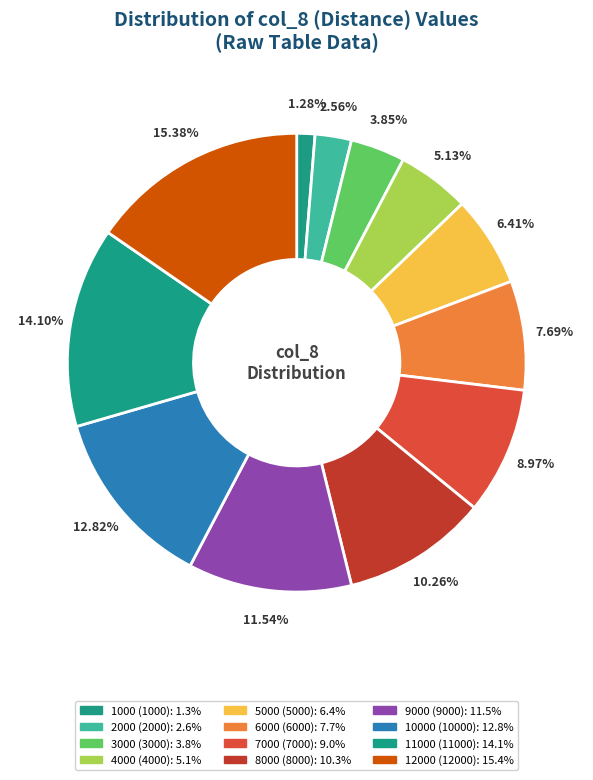

Count the number of slices in the pie.

12